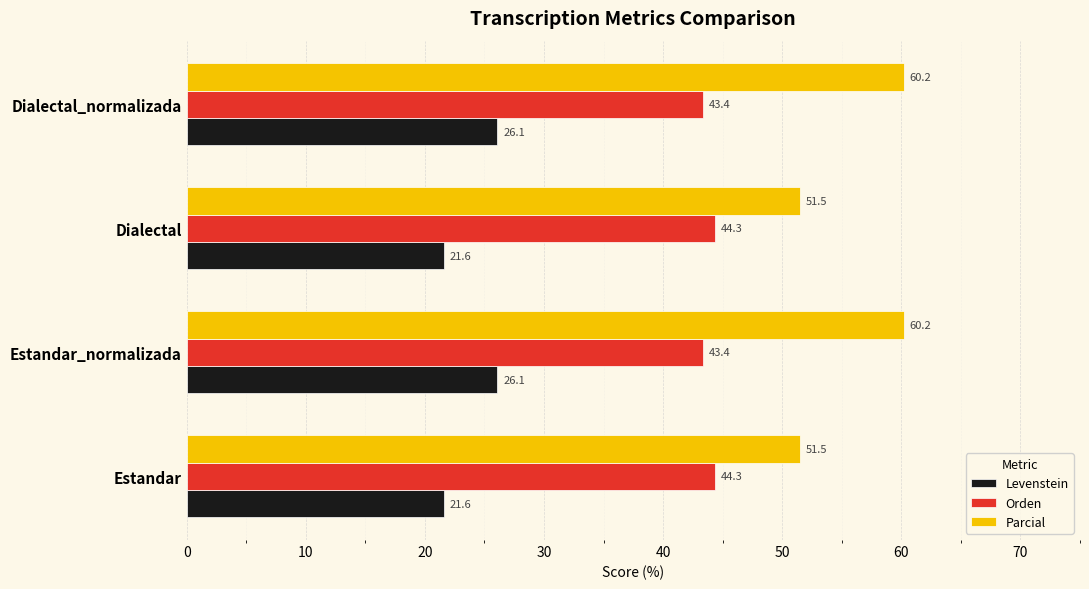

What is the difference between the highest and lowest values at Dialectal?

29.9